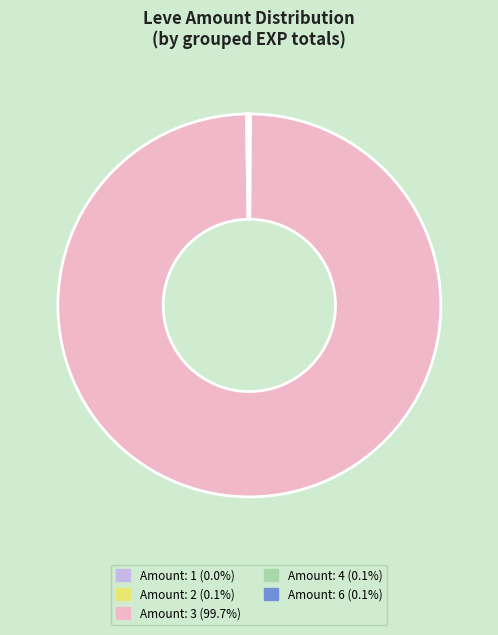

Is there any slice that represents more than half of the pie?

Yes